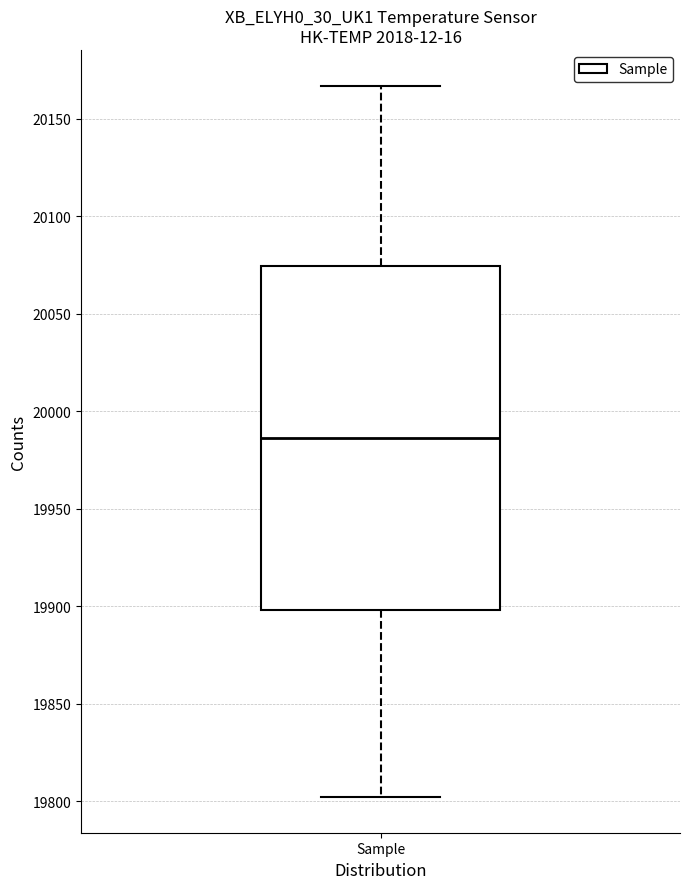

Transcribe this box plot: give where the median line is, the range the box spans, and where the two whiskers end, as read against the y-axis. The values are not printed on the chart, so give them approximately, as read against the axis.

median 19985, box 19900 to 20075, whiskers 19800 to 20165